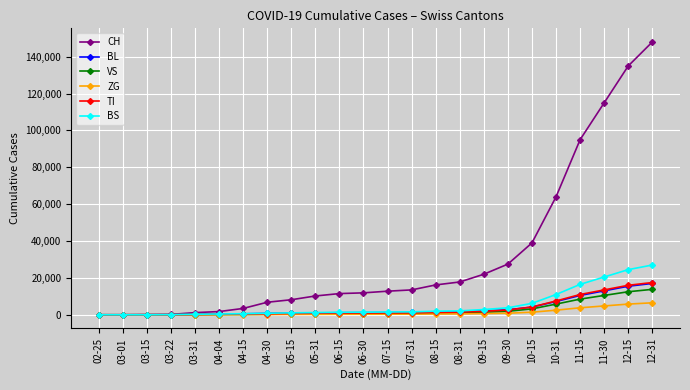

The value of CH at 12-31 is 148000. True or false?

True